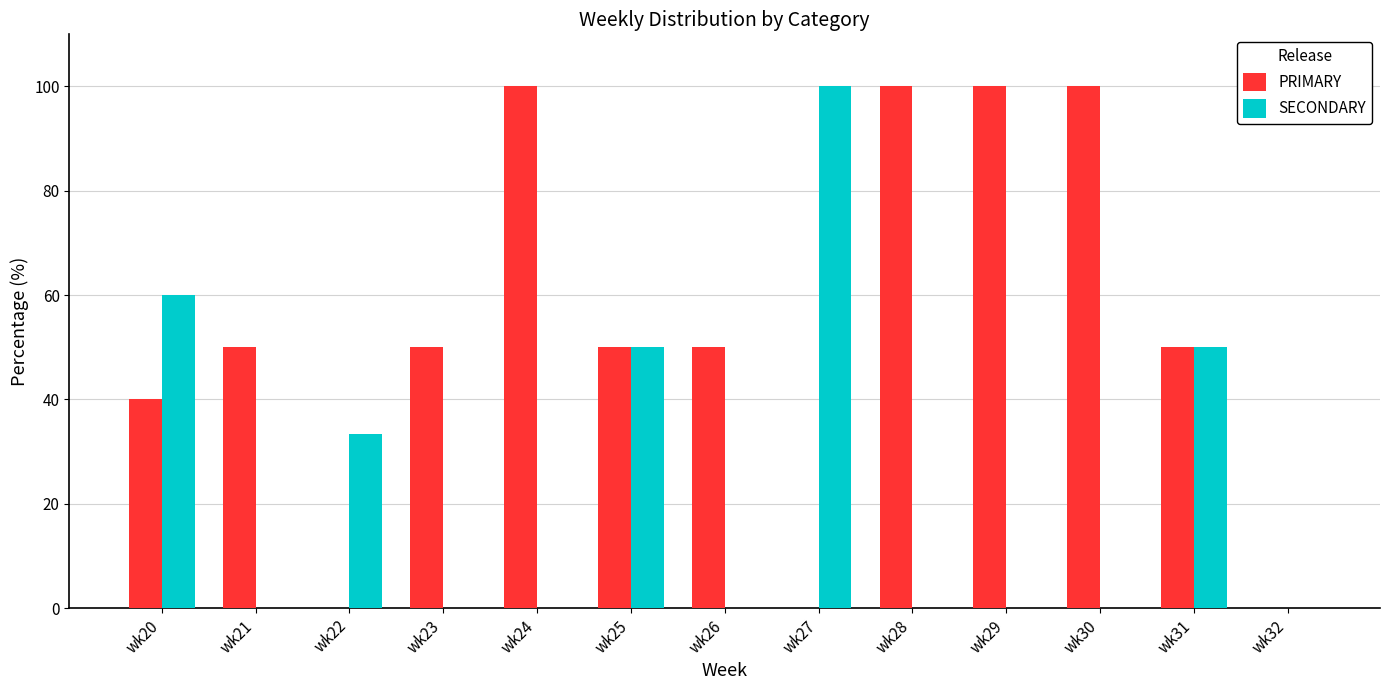

The PRIMARY series shows 134.2 at wk30. True or false?

False